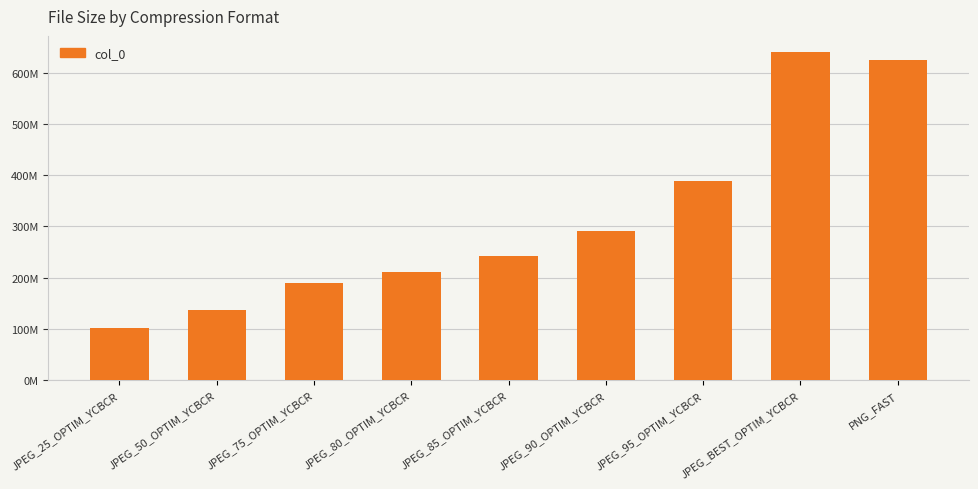

What is the ratio of the value at JPEG_25_OPTIM_YCBCR to the value at JPEG_50_OPTIM_YCBCR?

0.7